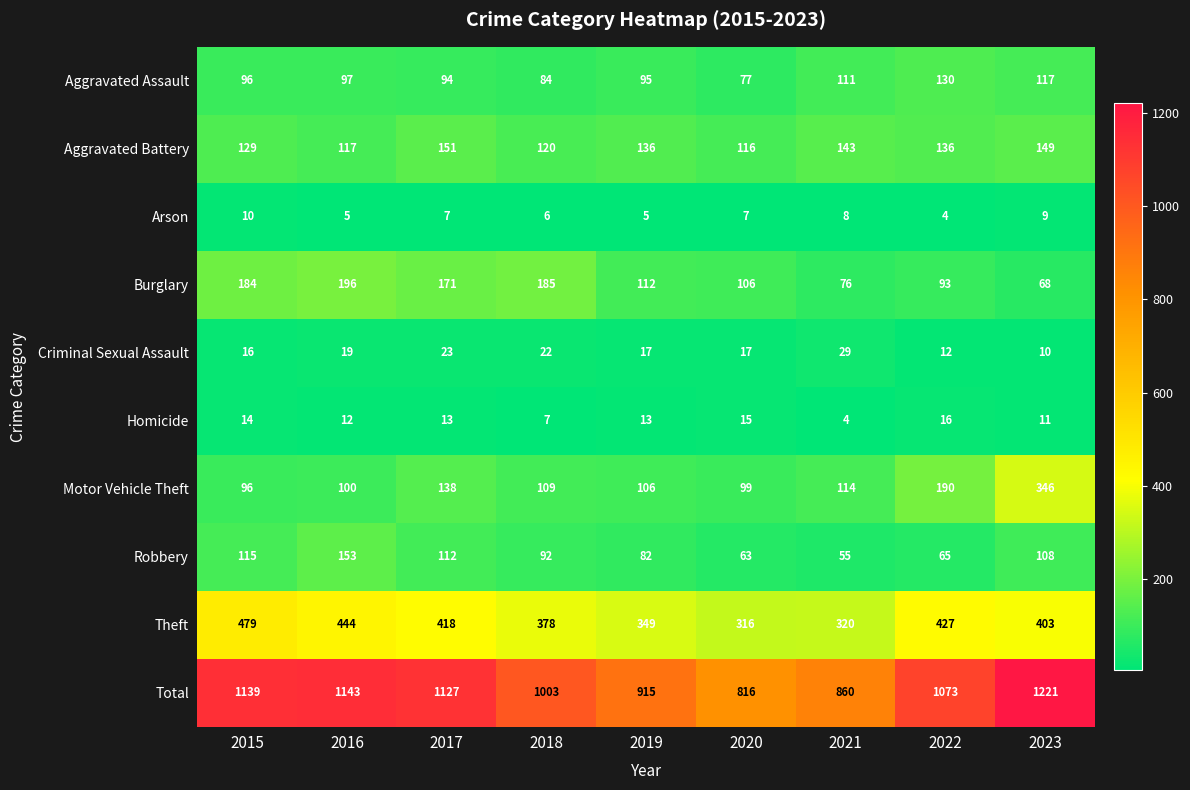

True or false: Aggravated Battery has a value of 149 at 2023.

True